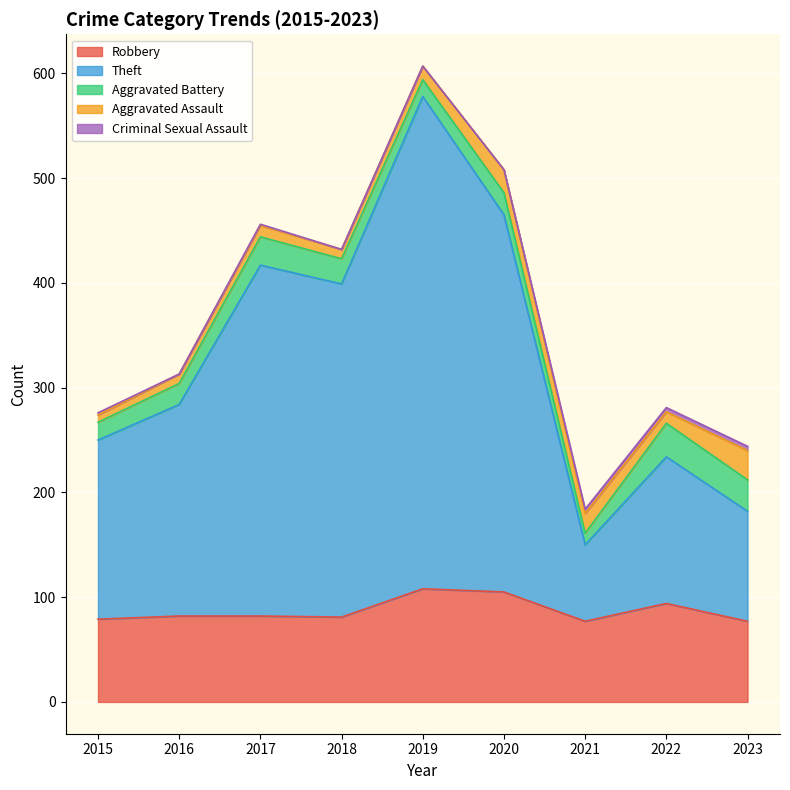

The value of Robbery at 2017 is 82. True or false?

True